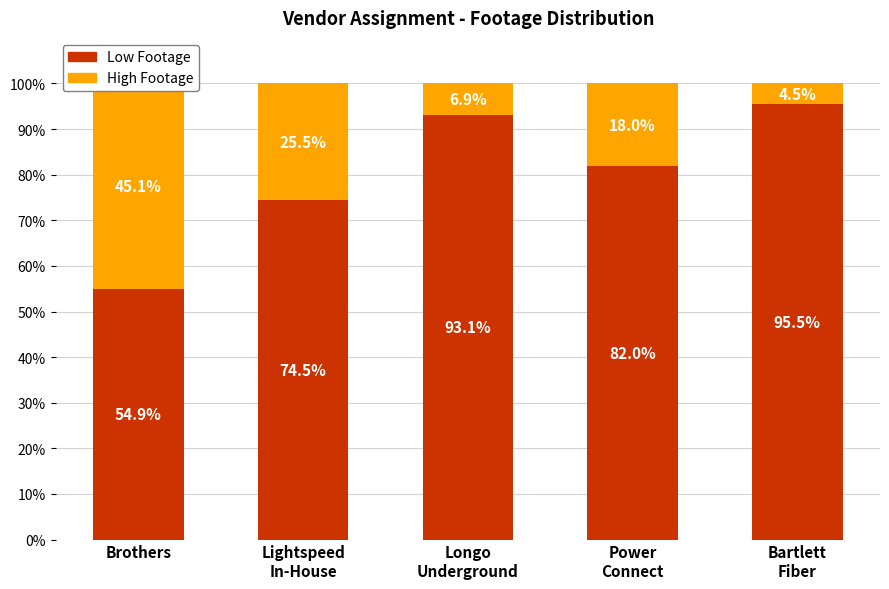

What are all the series names shown in the legend?

Low Footage, High Footage